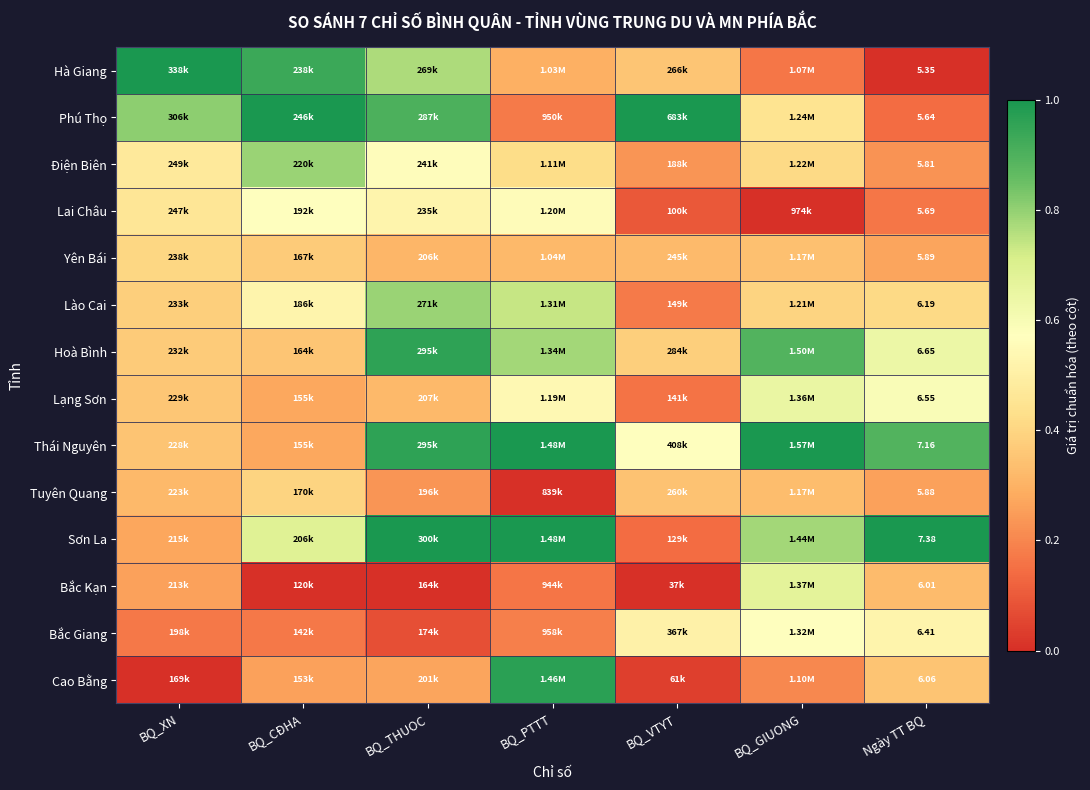

Which category has the highest value across all series?

BQ_XN